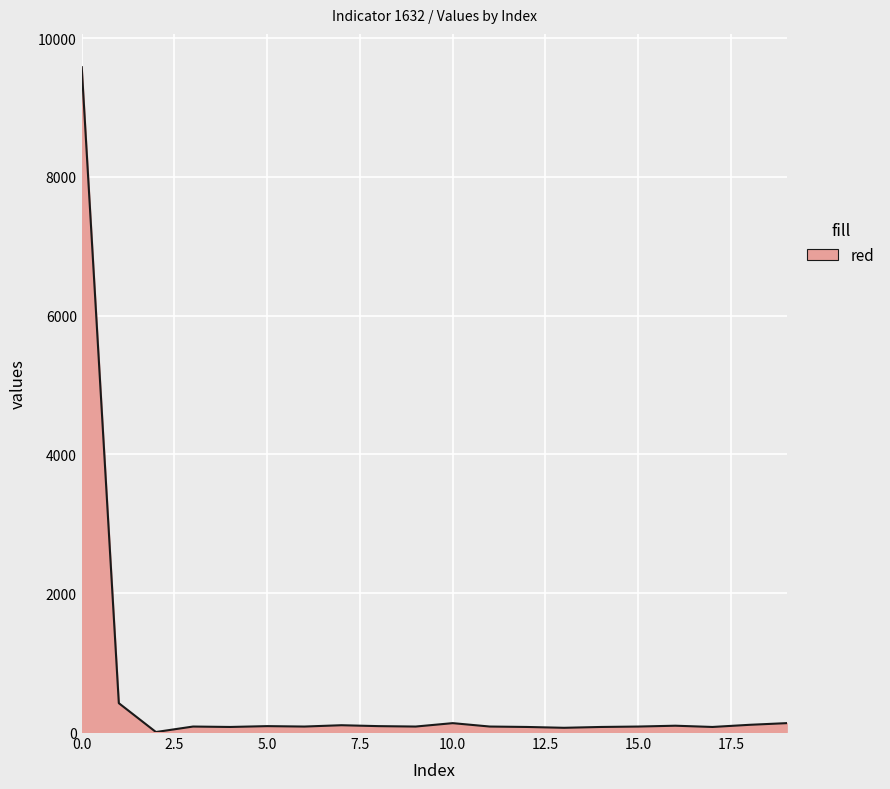

What is the maximum value shown in the chart?

9583